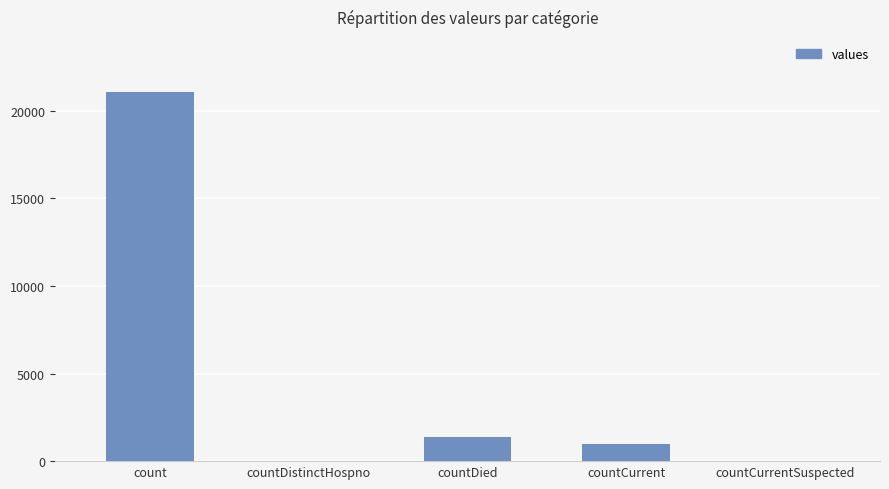

How many distinct data groups are displayed?

1